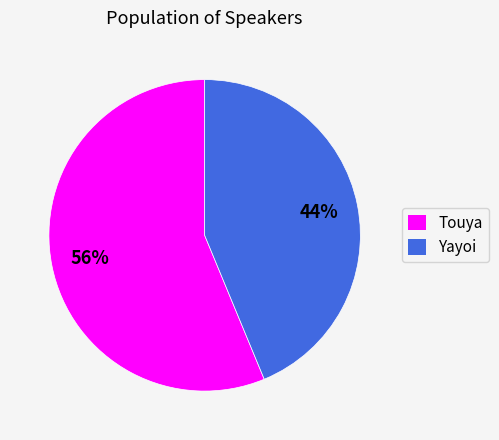

To the nearest percent, what is the average slice percentage?

50%